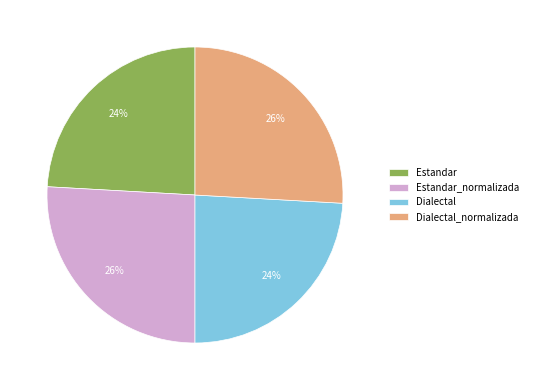

To the nearest percent, what is the difference between the largest and smallest slice percentages?

2%